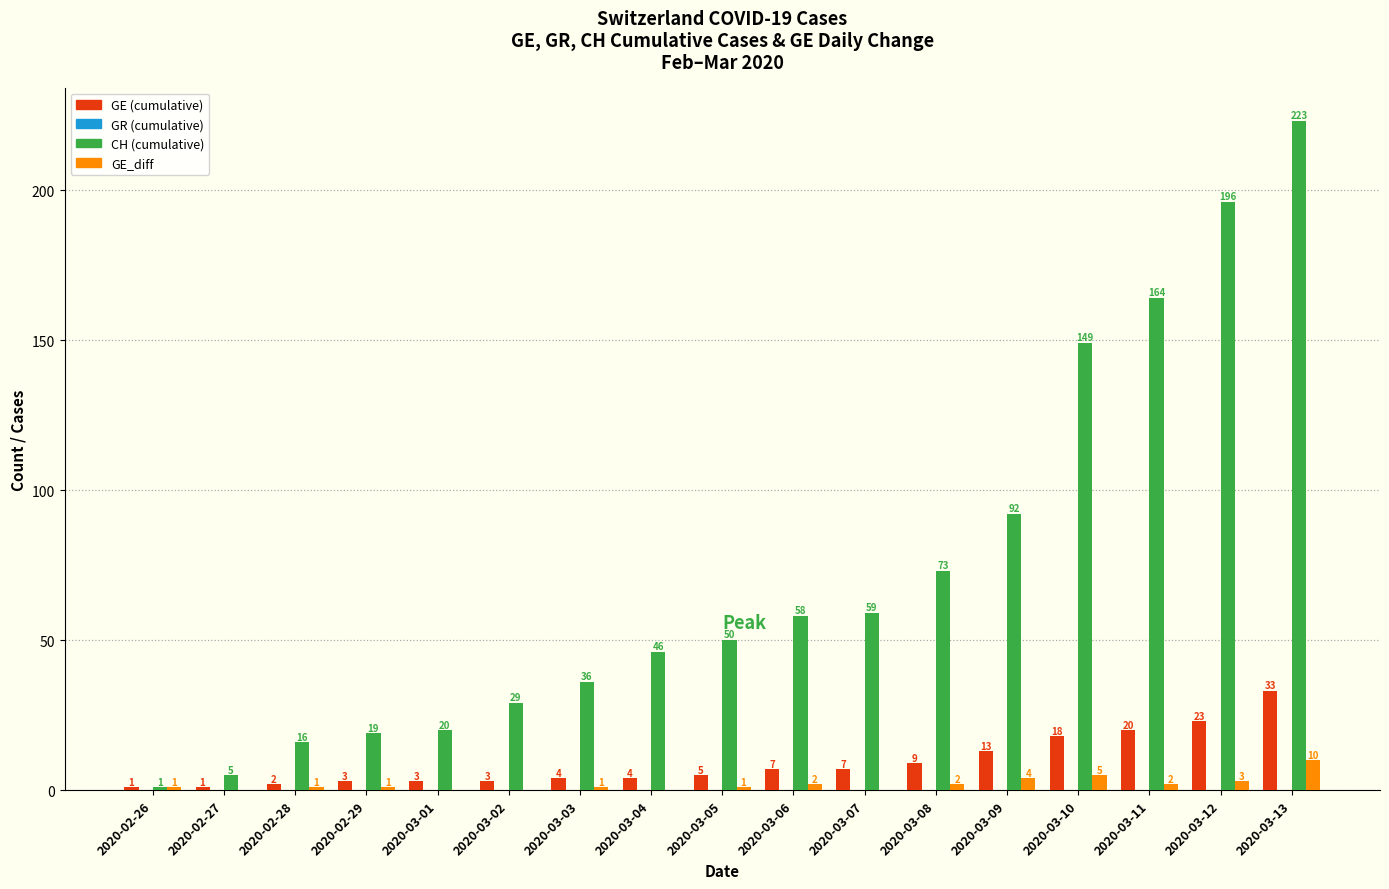

Read the GE (cumulative) value at 2020-03-09, to the nearest 5.

15